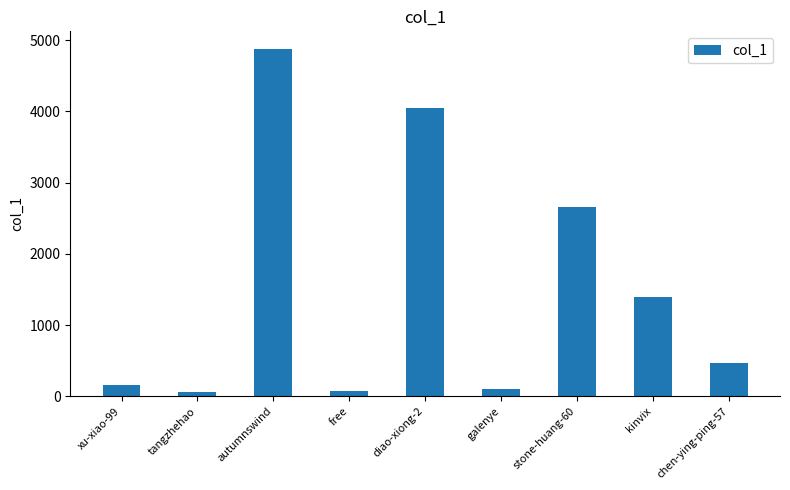

What is the average value?

1540